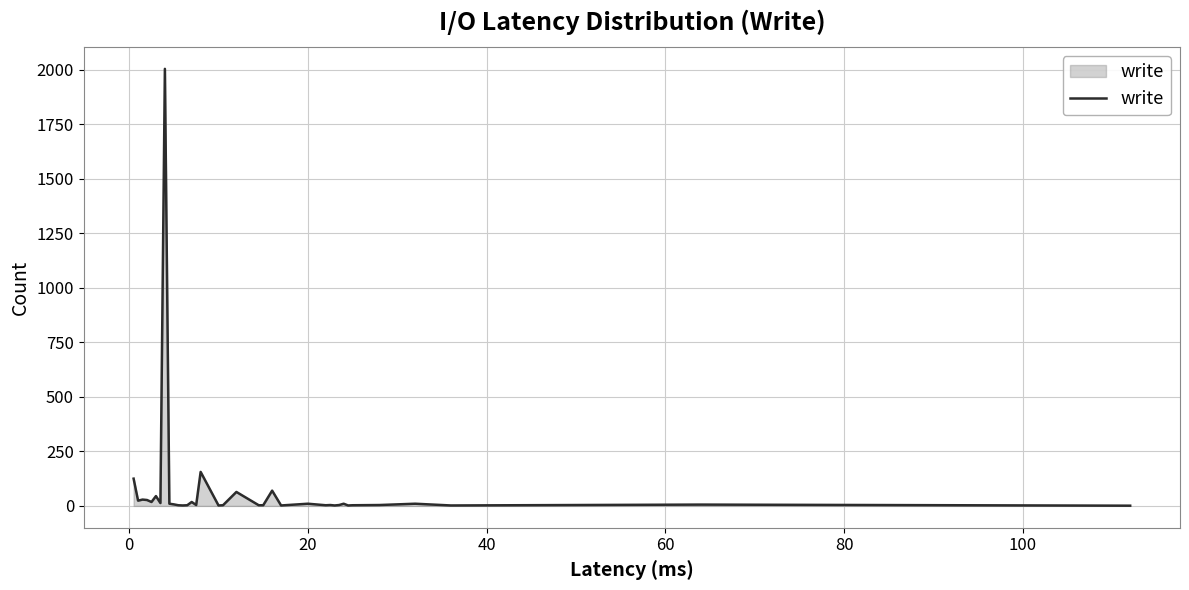

What is the greatest value displayed?

2005